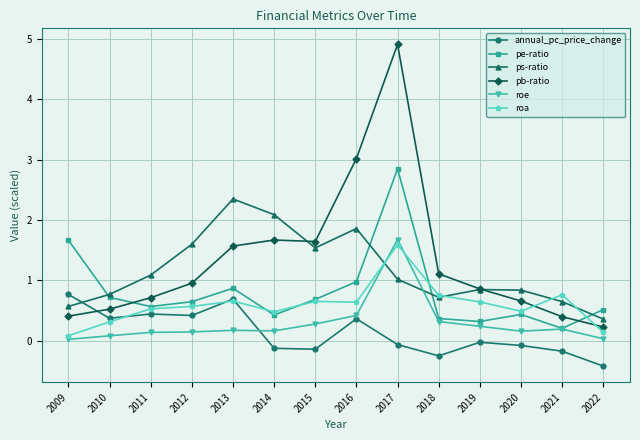

How many series are shown in this chart?

6